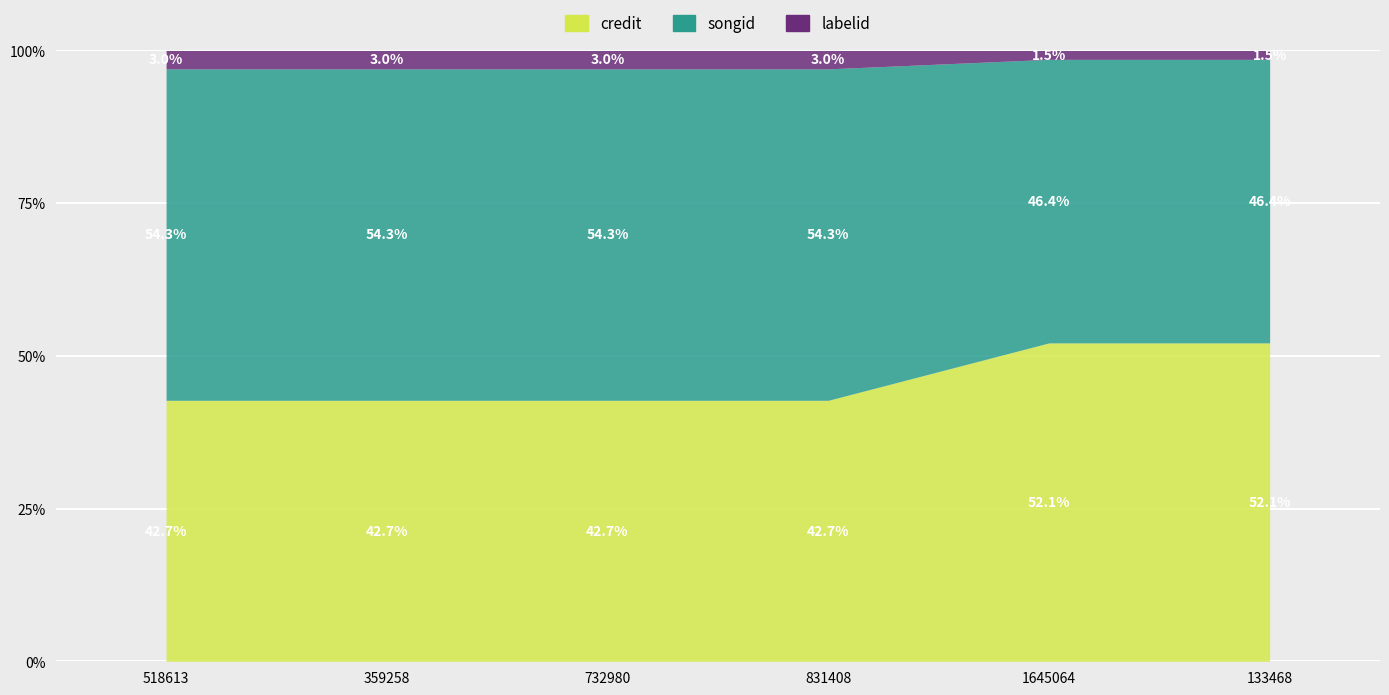

What is the sum of all credit values?

7852974